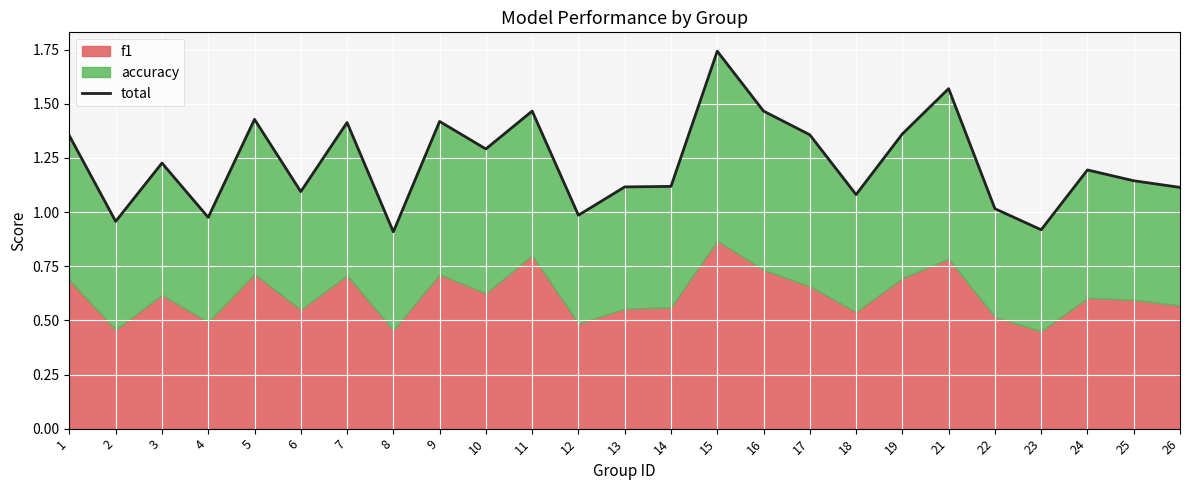

What is the average value?

1.2